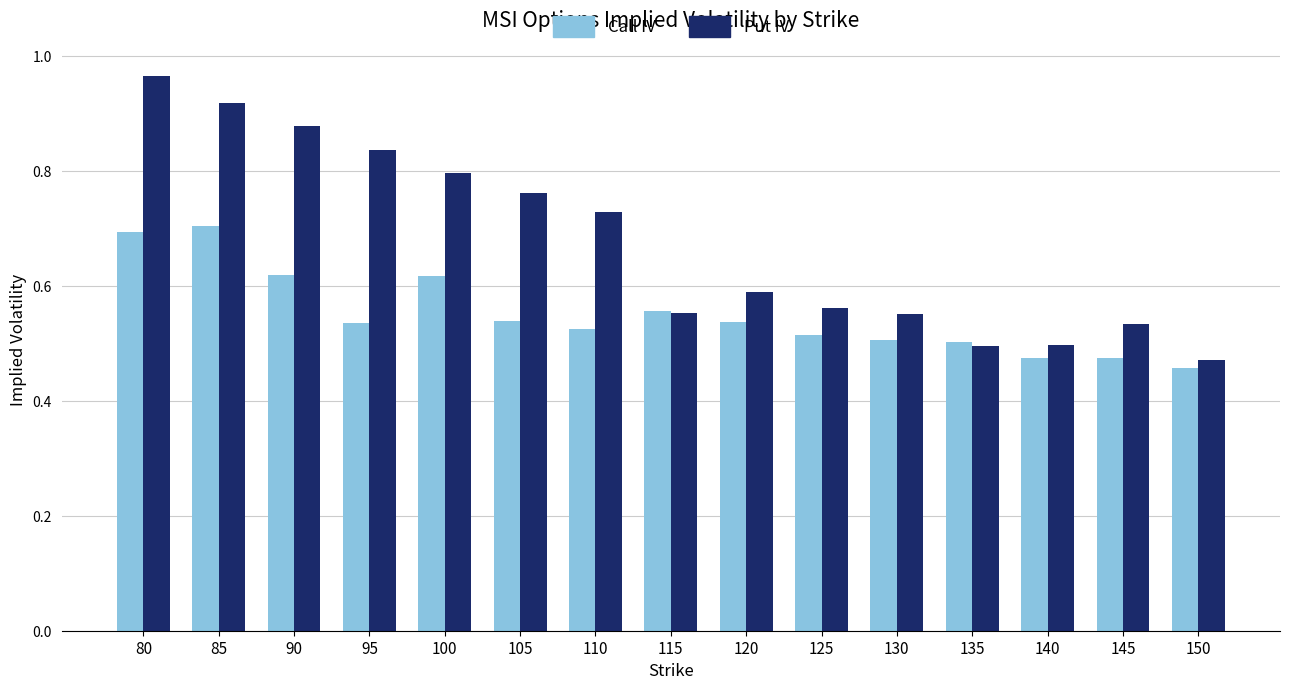

Is the value of Call IV at 105 greater than the value of Put IV at 110?

No